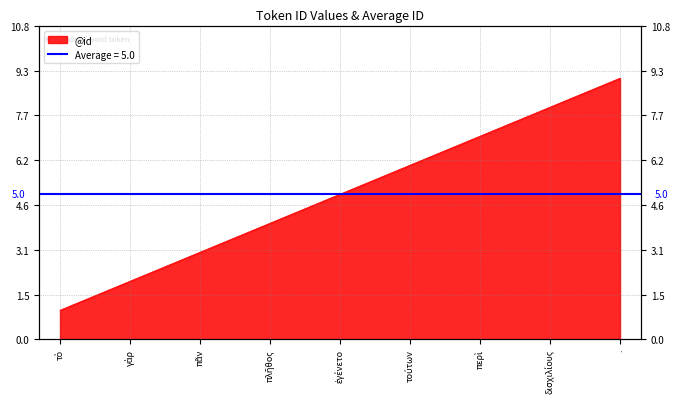

What is the minimum value shown in the chart?

1